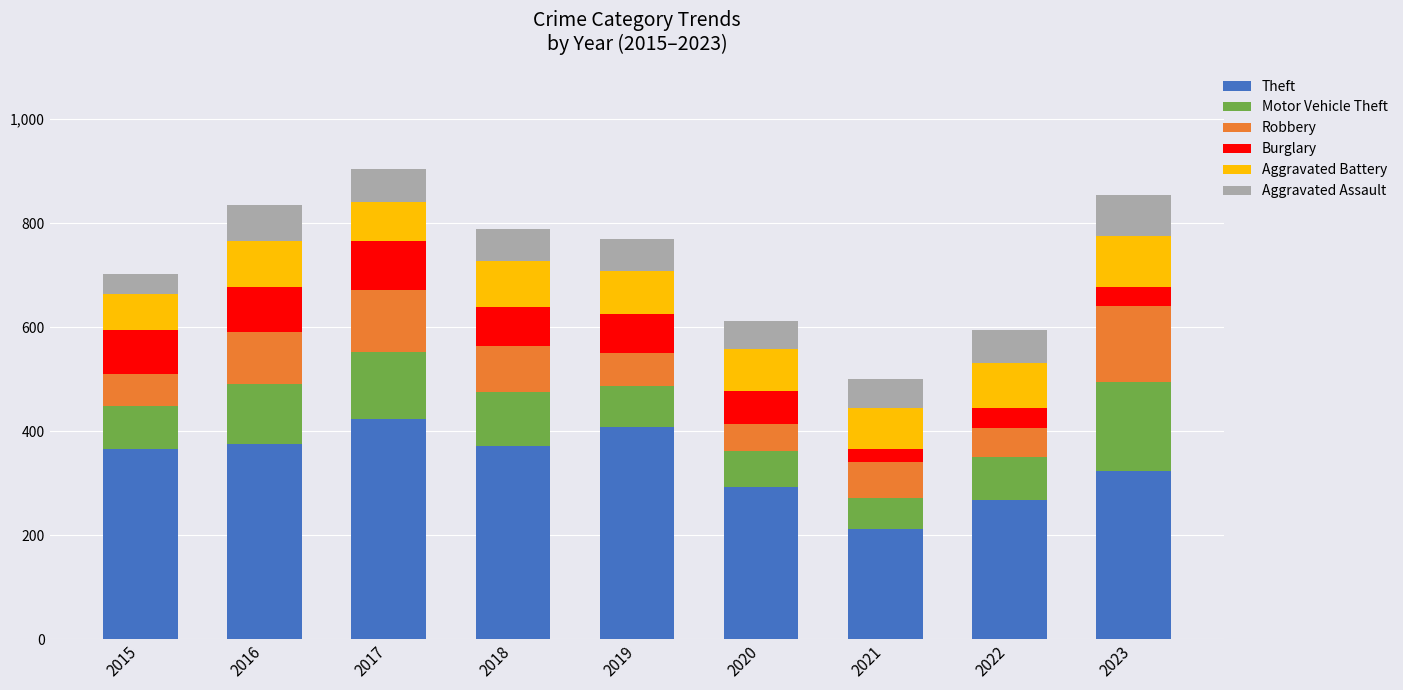

The value of Theft at 2017 is 283. True or false?

False